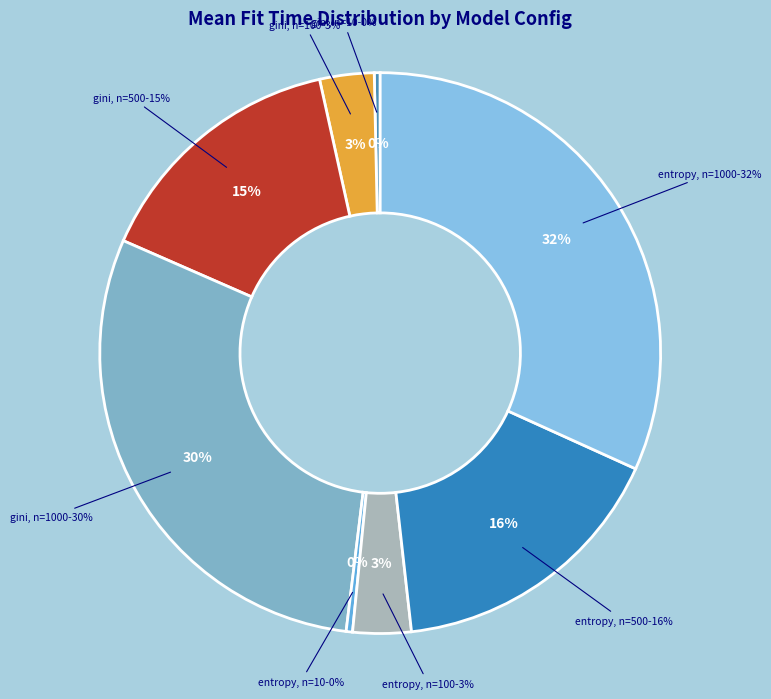

True or false: entropy, n=100 accounts for 3% of the total.

True